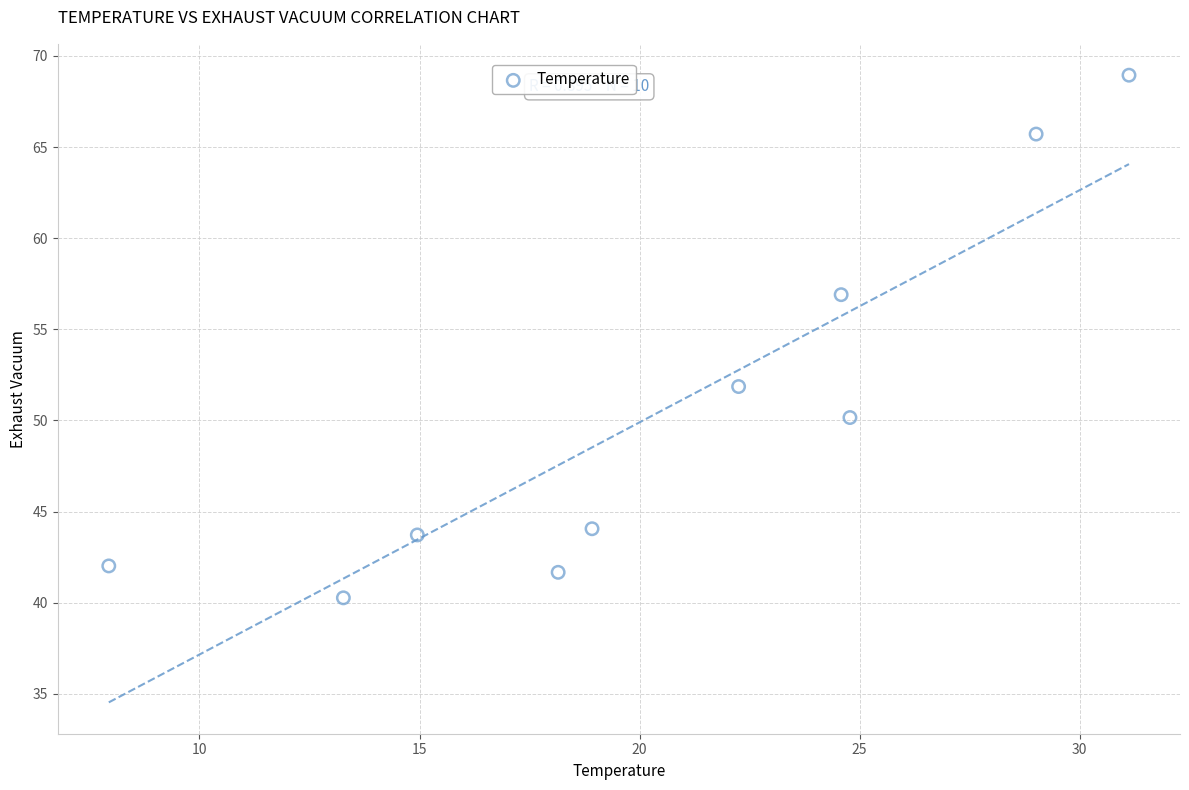

What is the average Y value?

50.5